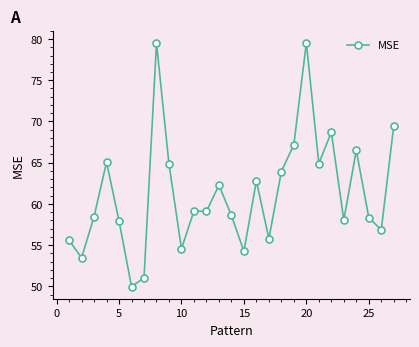

What is the maximum value shown in the chart?

79.5